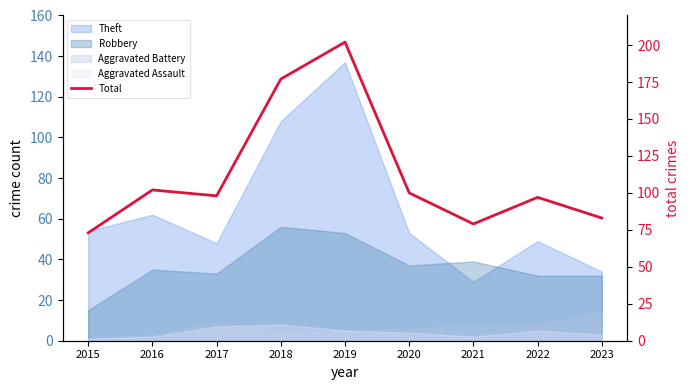

What is the change in value from 2015 to 2021?

+6